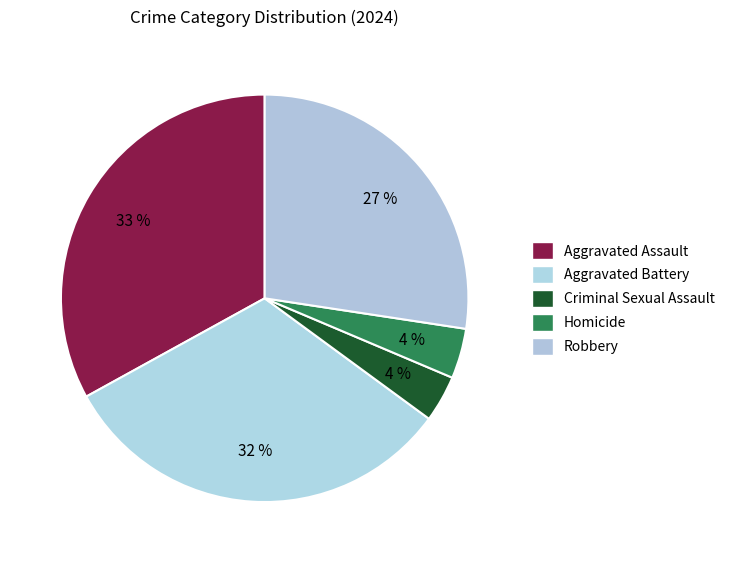

How many slices are in this pie chart?

5